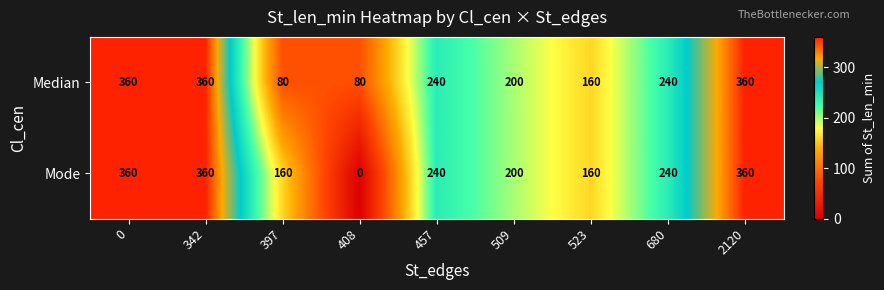

Which series changed the most between 397 and 680?

Median